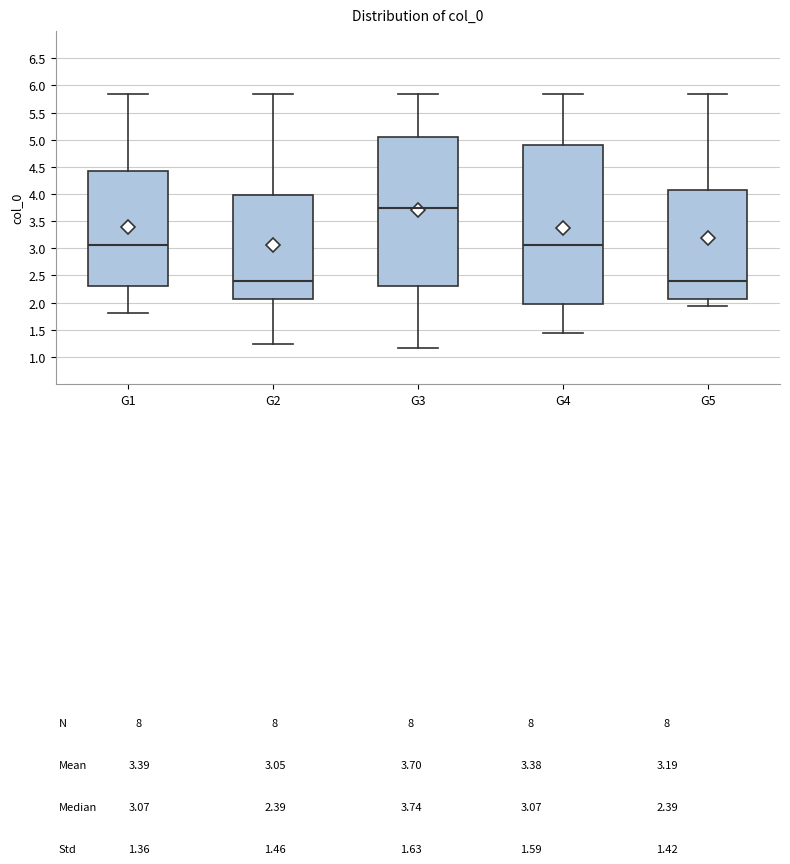

Reading left to right, read every box against the y-axis: the position of its median line, the range the box covers, and the ends of its whiskers. The values are not printed on the chart, so give them approximately, as read against the axis.

G1: median 3.05, box 2.30 to 4.40, whiskers 1.80 to 5.85
G2: median 2.40, box 2.05 to 4.00, whiskers 1.25 to 5.85
G3: median 3.75, box 2.30 to 5.05, whiskers 1.15 to 5.85
G4: median 3.05, box 2.00 to 4.90, whiskers 1.45 to 5.85
G5: median 2.40, box 2.05 to 4.05, whiskers 1.95 to 5.85